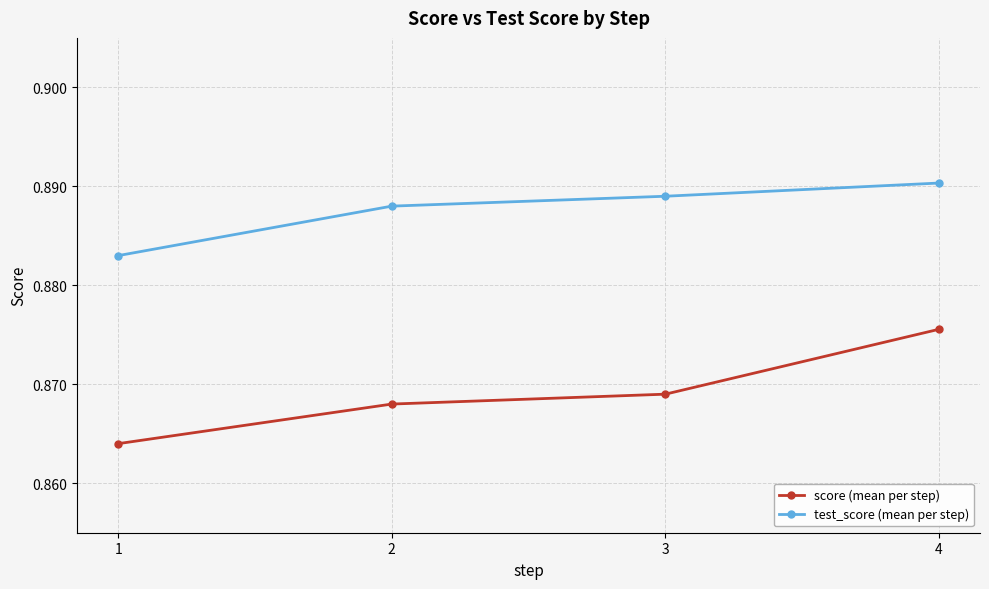

At which category is the sum across all series the highest?

4